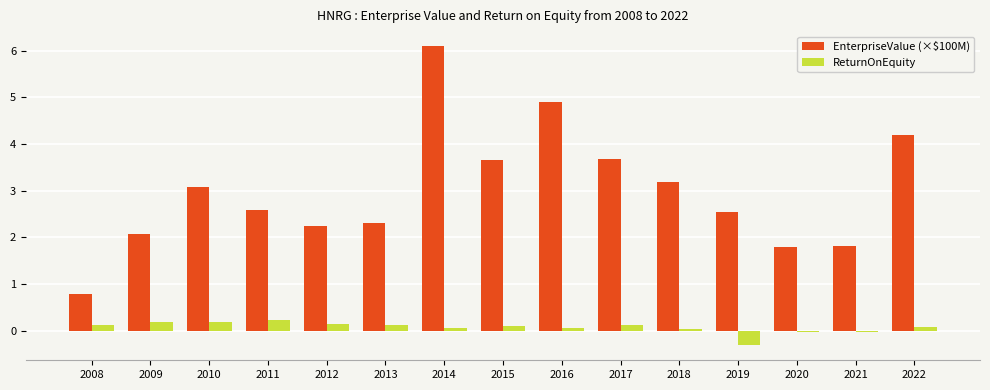

What is the sum of the EnterpriseValue (×$100M) values at 2010 and 2009?

5.1